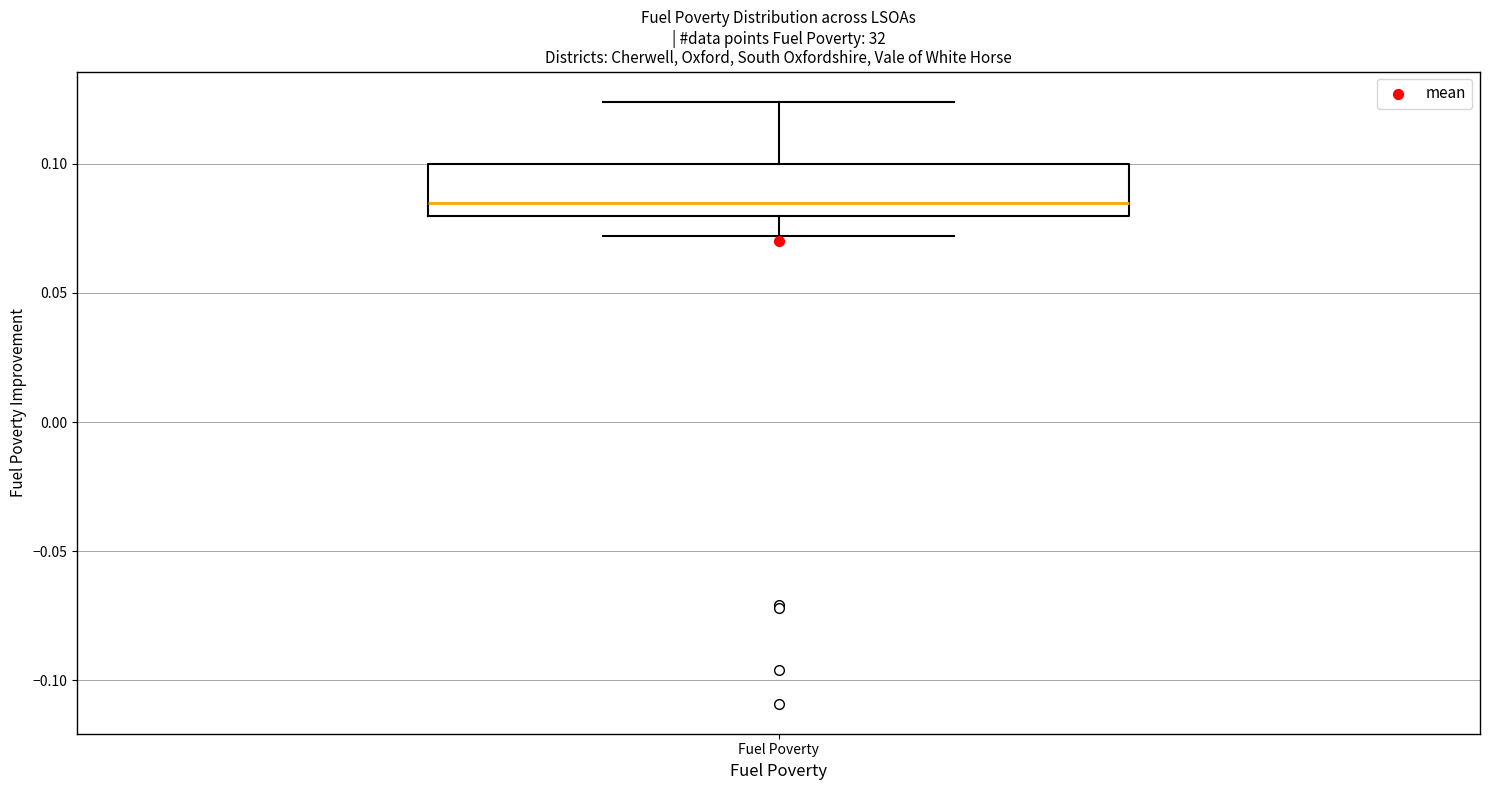

Where does the upper whisker of the box for Fuel Poverty end on the y-axis? The values are not printed on the chart, so give them approximately, as read against the axis.

0.125